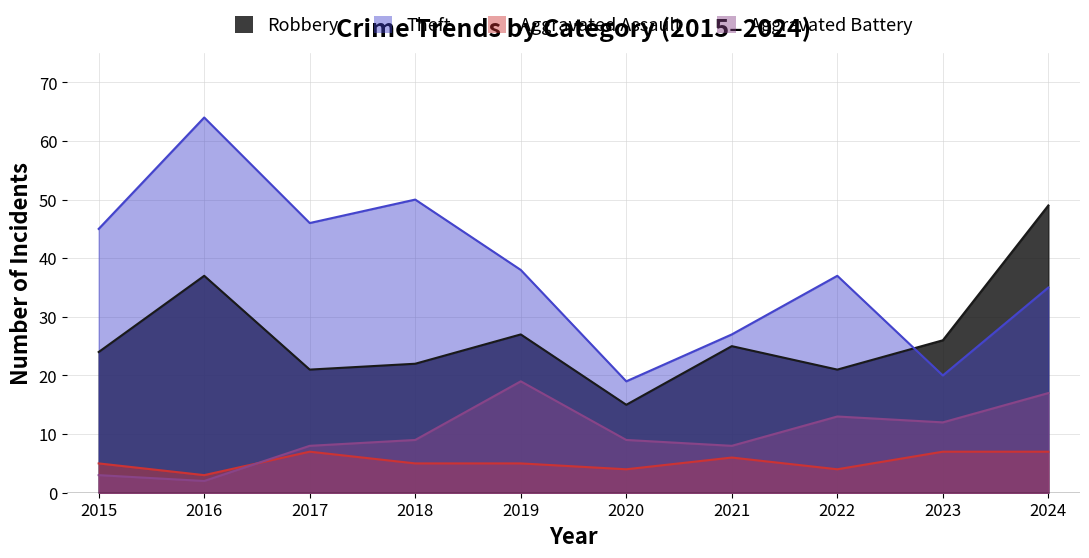

At which label does Theft first exceed 38?

2015